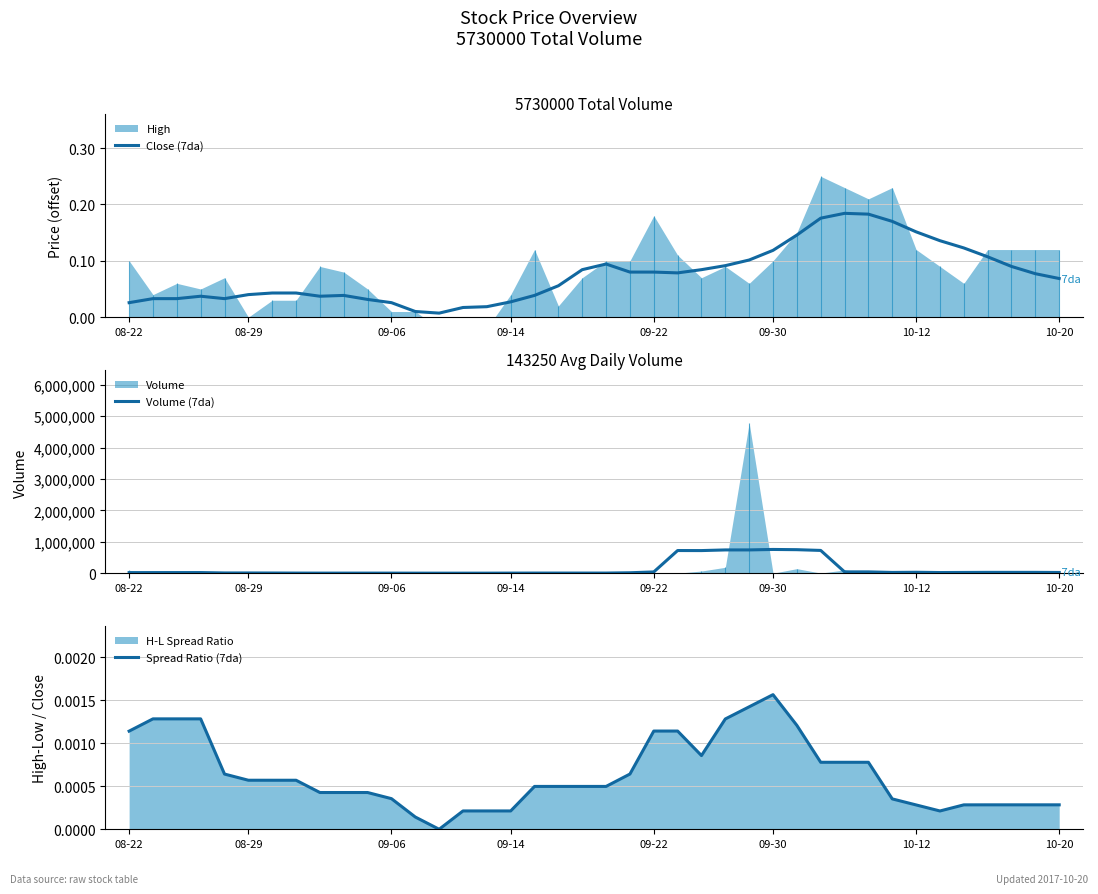

Does the chart have visible grid lines?

Yes